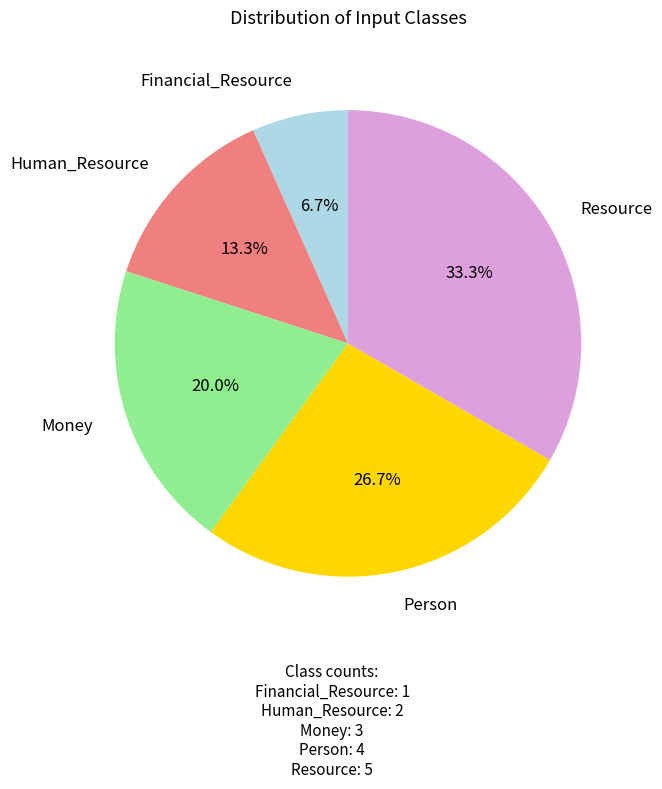

How many slices are in this pie chart?

5